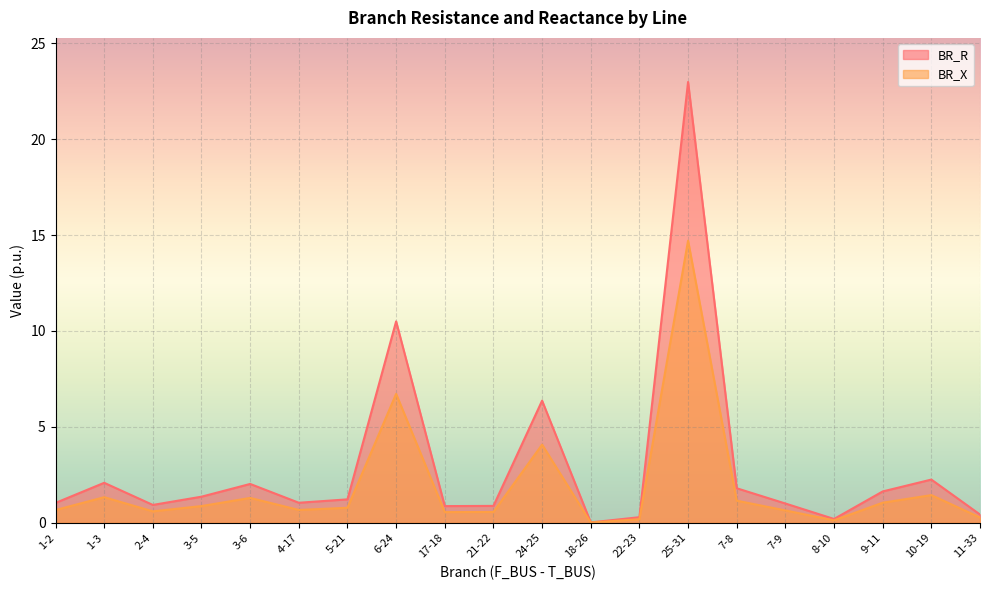

What is the value of the BR_R point at the 14th from the left?

23.0